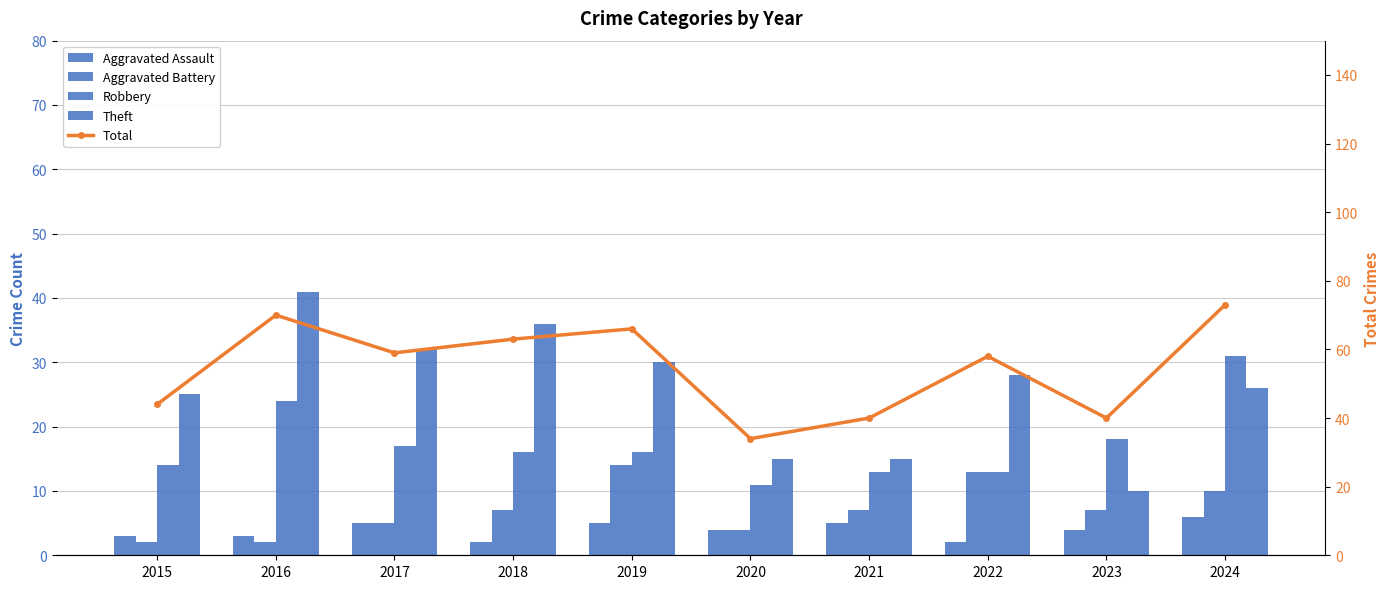

What is the smallest value displayed?

2